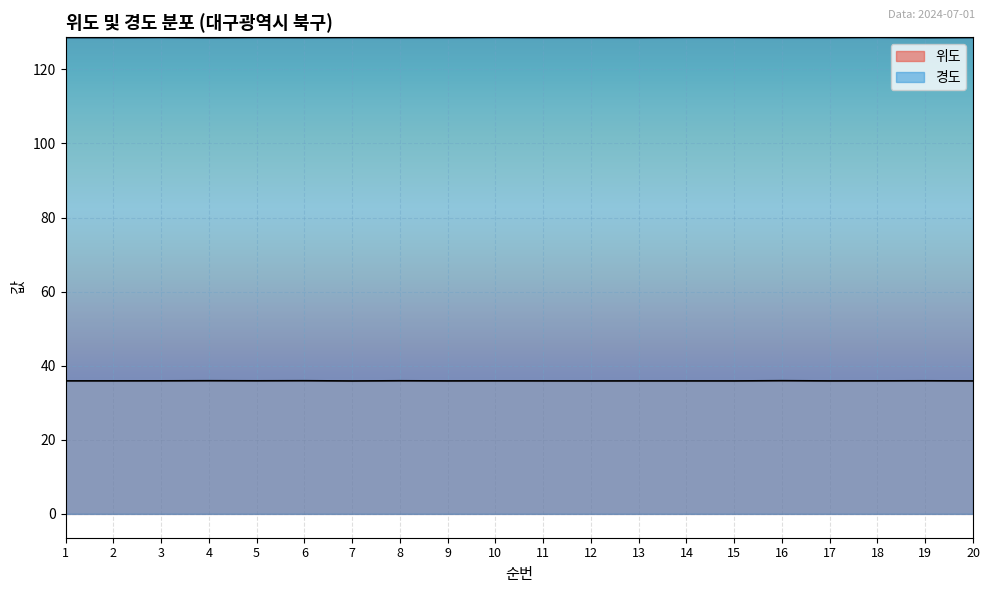

What is the total value across all series at 15?

164.5